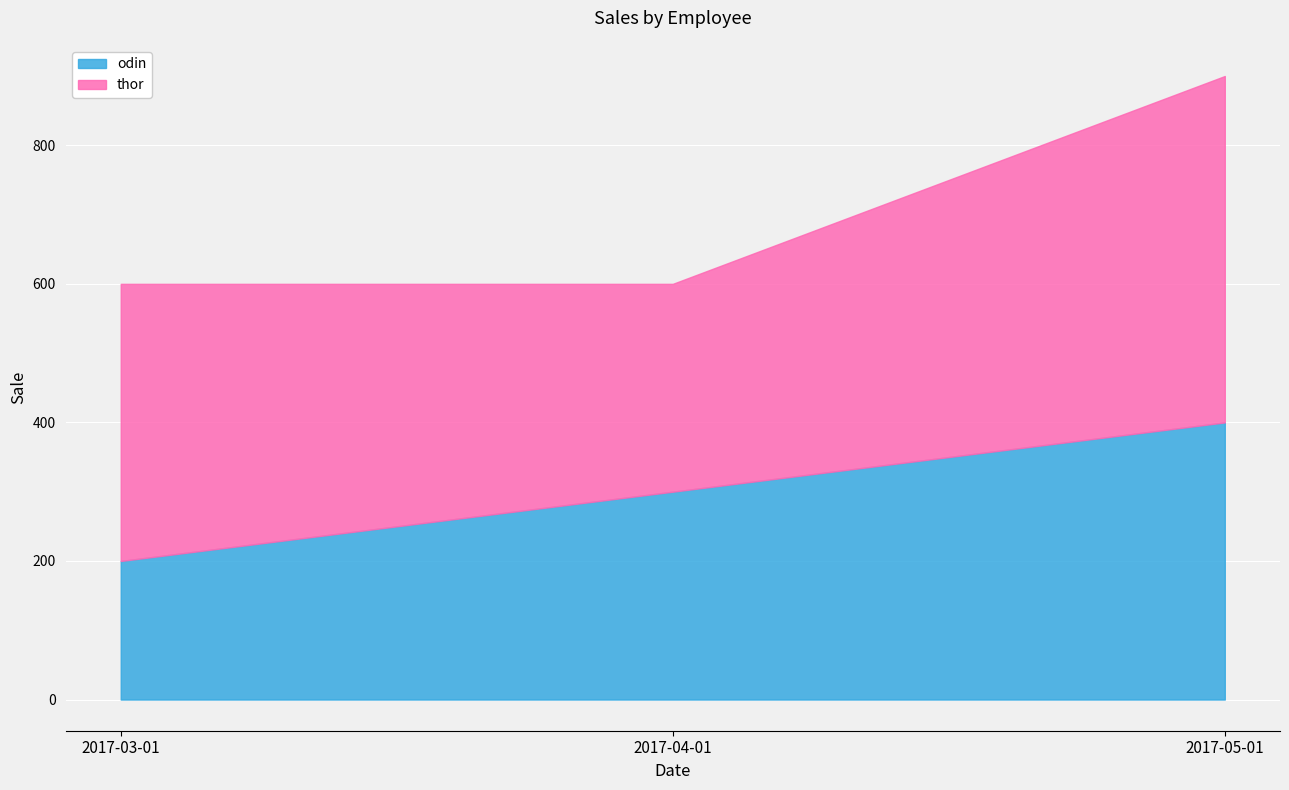

What is the value of the odin point at the 1st from the left?

200